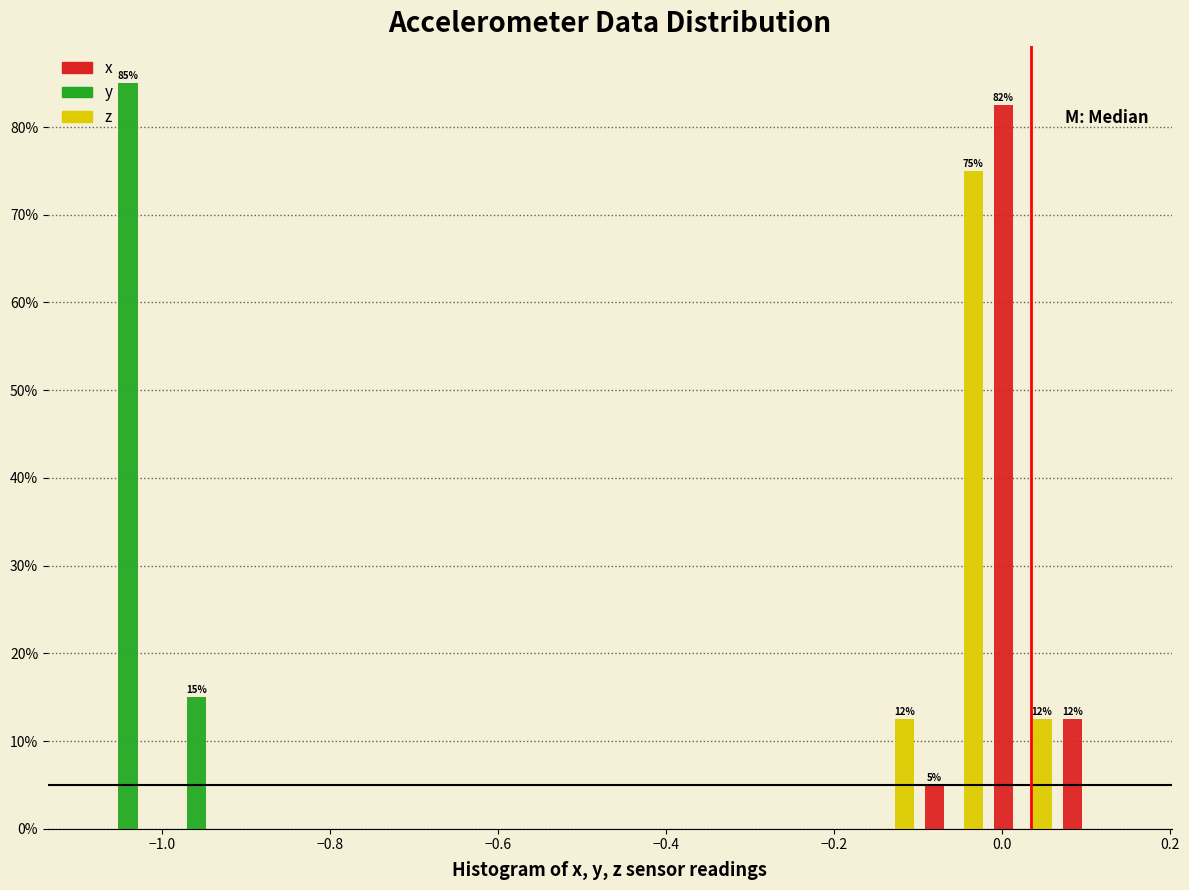

In the z series, which range on the x-axis has the tallest bar?

-0.10 to -0.02